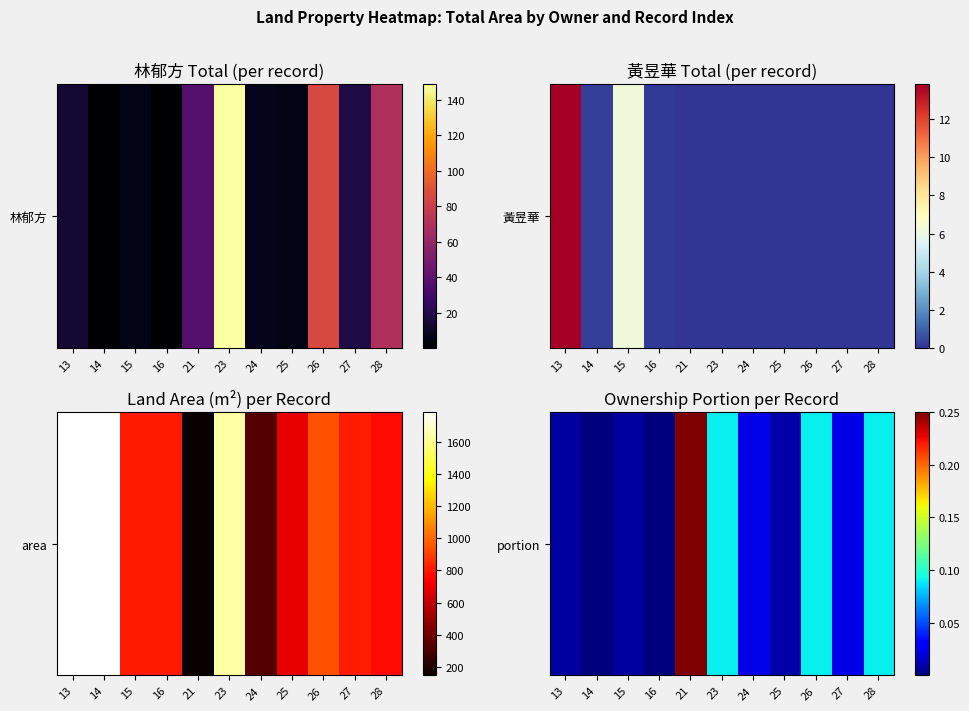

The value at 23 is 0.1. True or false?

False